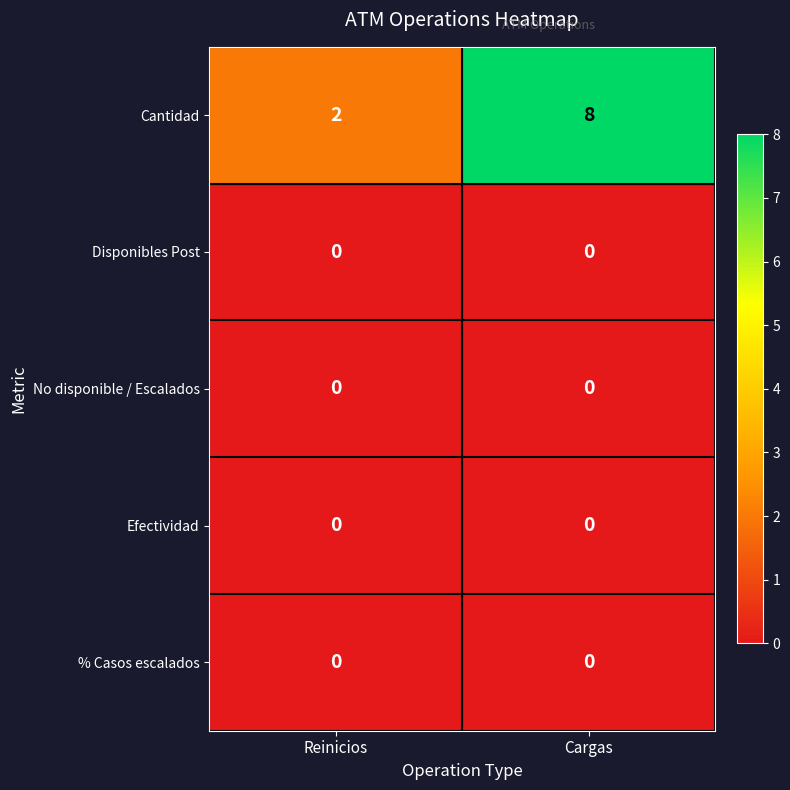

Reading left to right, extract all data points from this chart.

Cantidad: 2	8
Disponibles Post: 0	0
No disponible / Escalados: 0	0
Efectividad: 0	0
% Casos escalados: 0	0